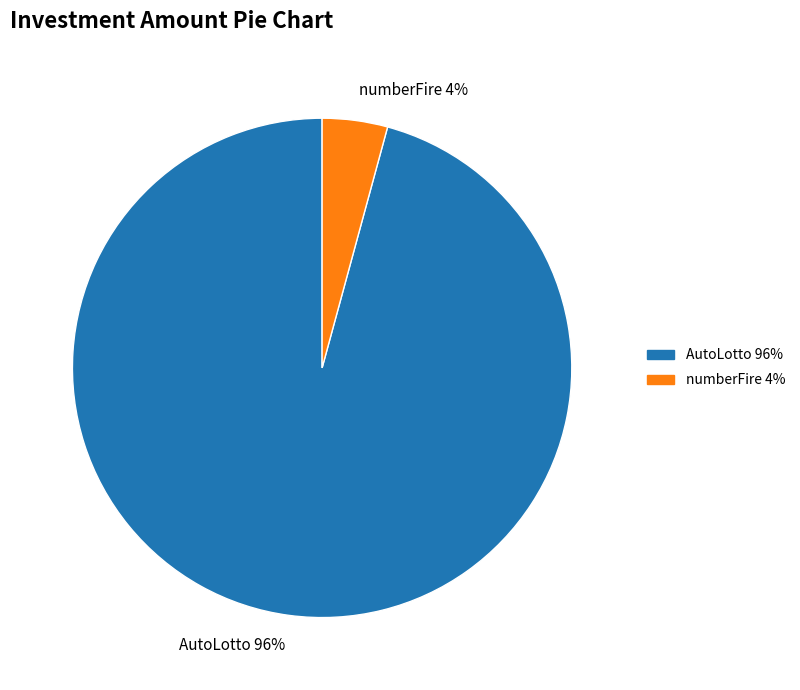

Which category has the smallest portion of the pie?

numberFire